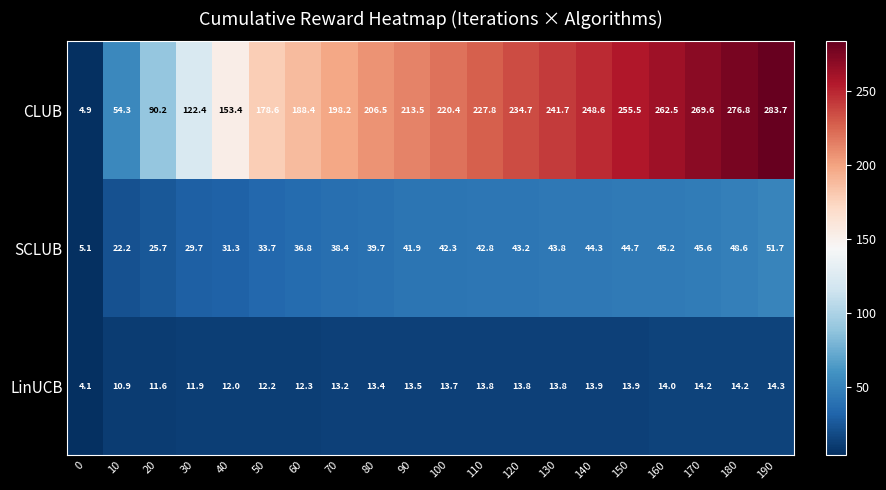

The LinUCB series shows 7.0 at 10. True or false?

False